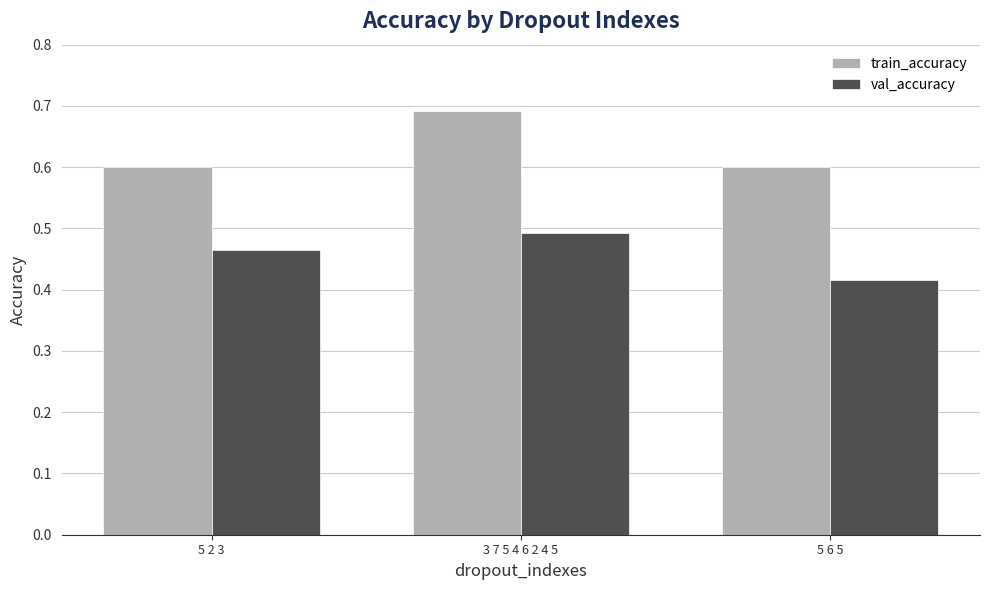

True or false: train_accuracy has a value of 1.0 at 5 2 3.

False